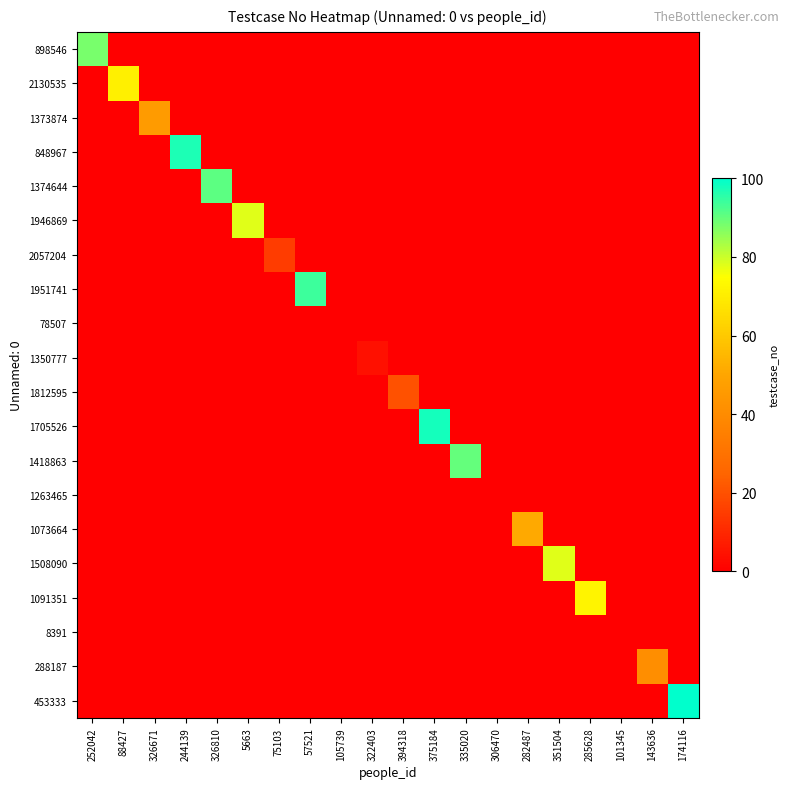

Which series has the largest range (max minus min)?

453333